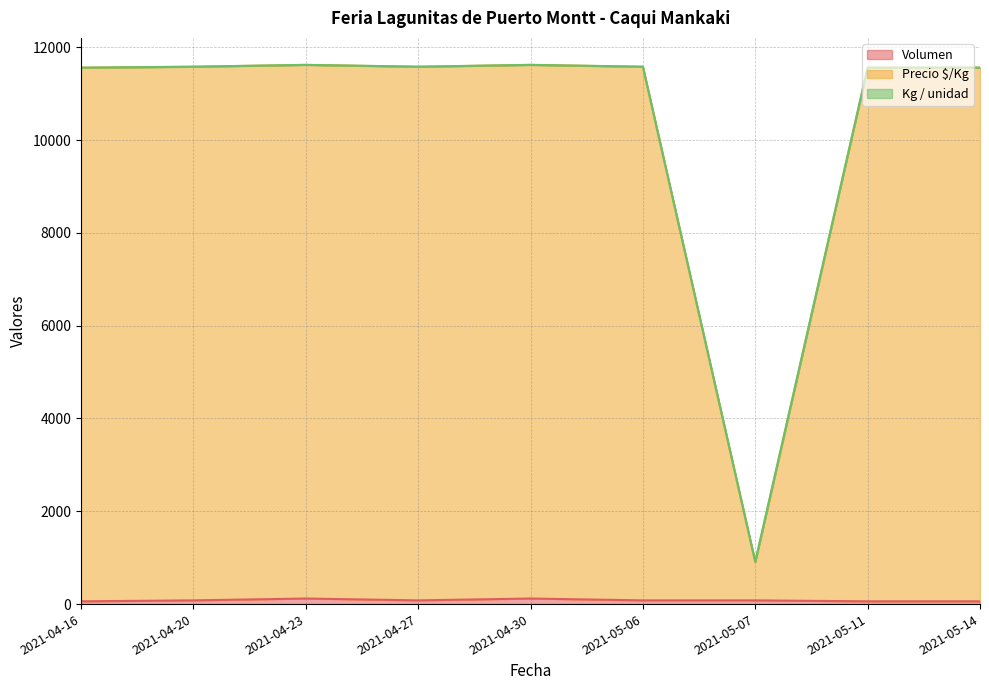

True or false: Volumen and Precio $/Kg intersect in this chart.

False